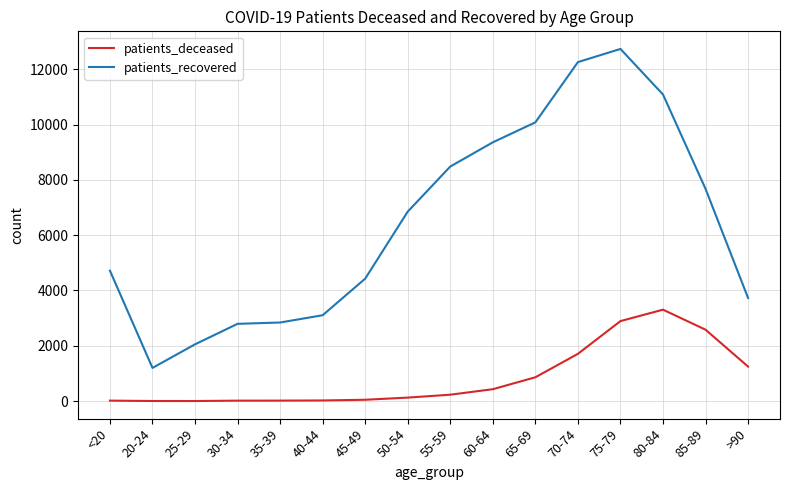

Between 35-39 and 55-59, which series saw the biggest shift?

patients_recovered